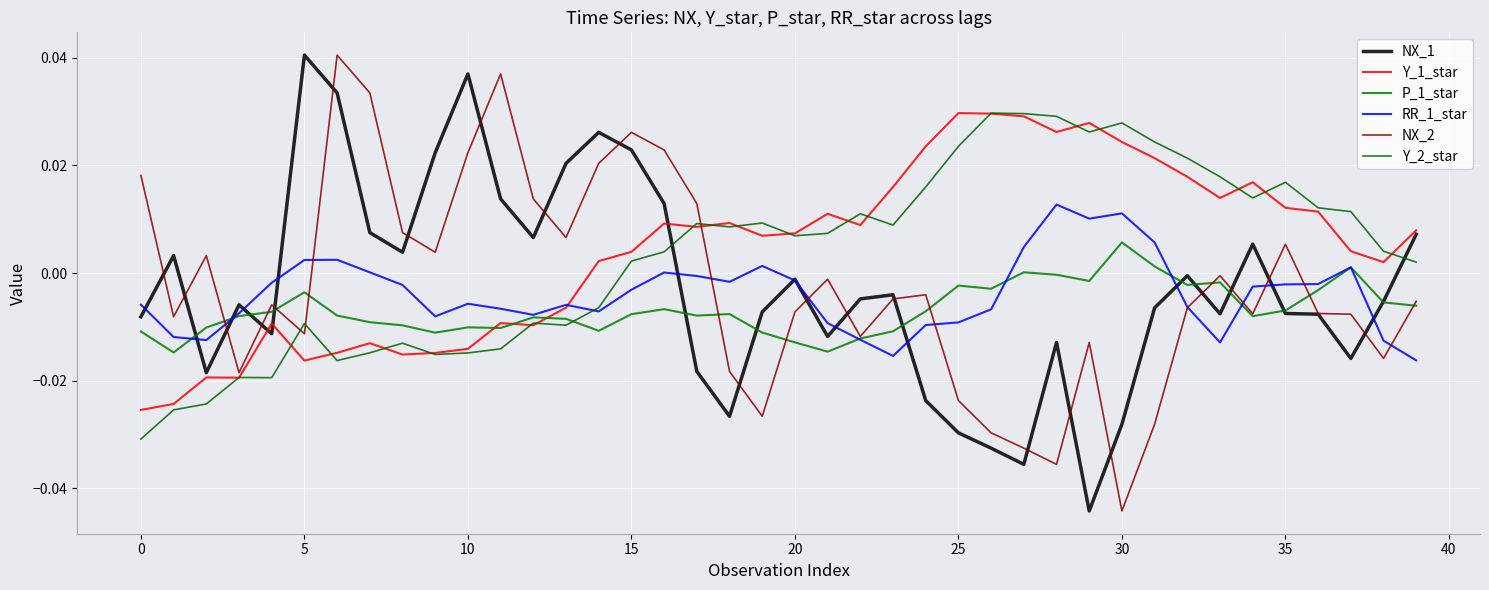

At which label does P_1_star first exceed 0?

27